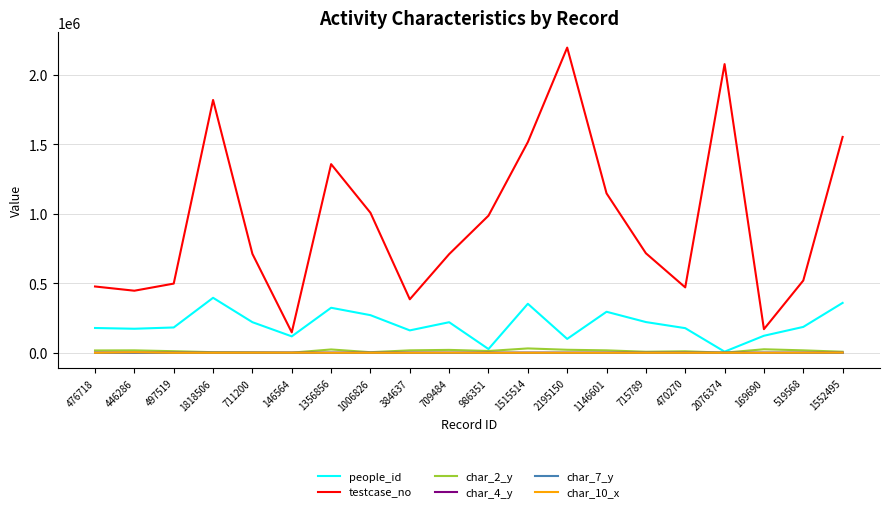

True or false: testcase_no and char_7_y intersect in this chart.

False